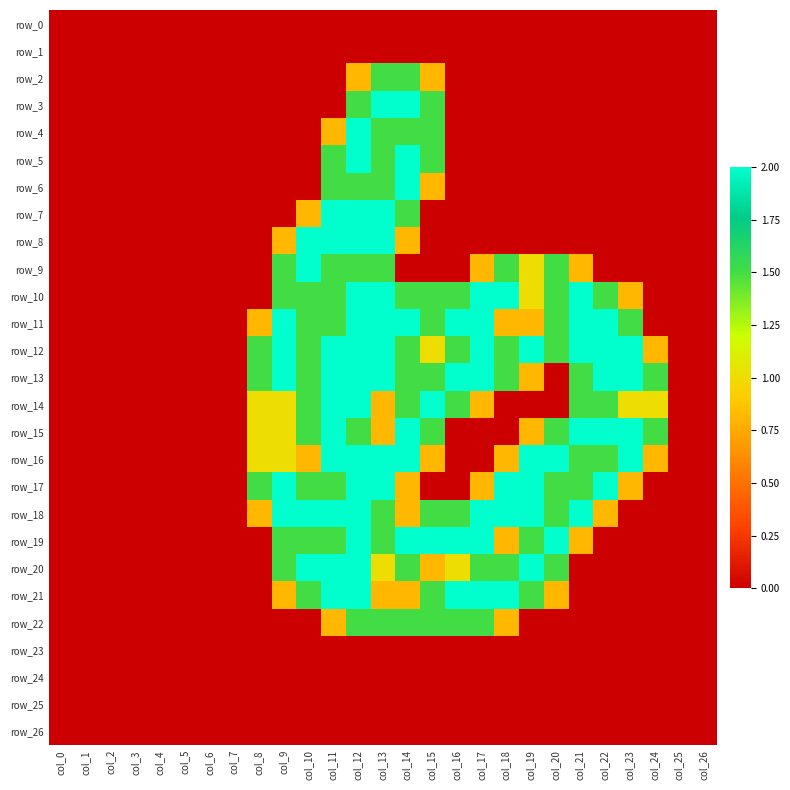

Which label corresponds to the largest value in the chart?

col_13